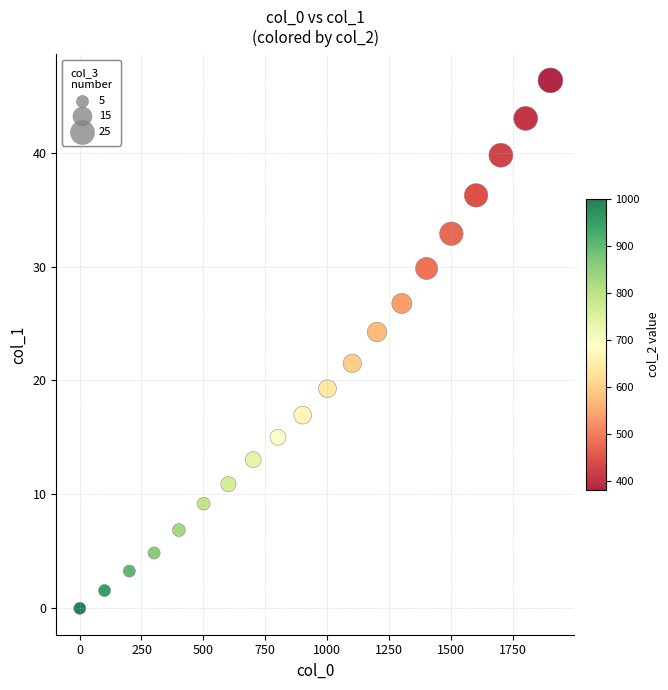

What is the range of Y values (max minus min)?

46.3